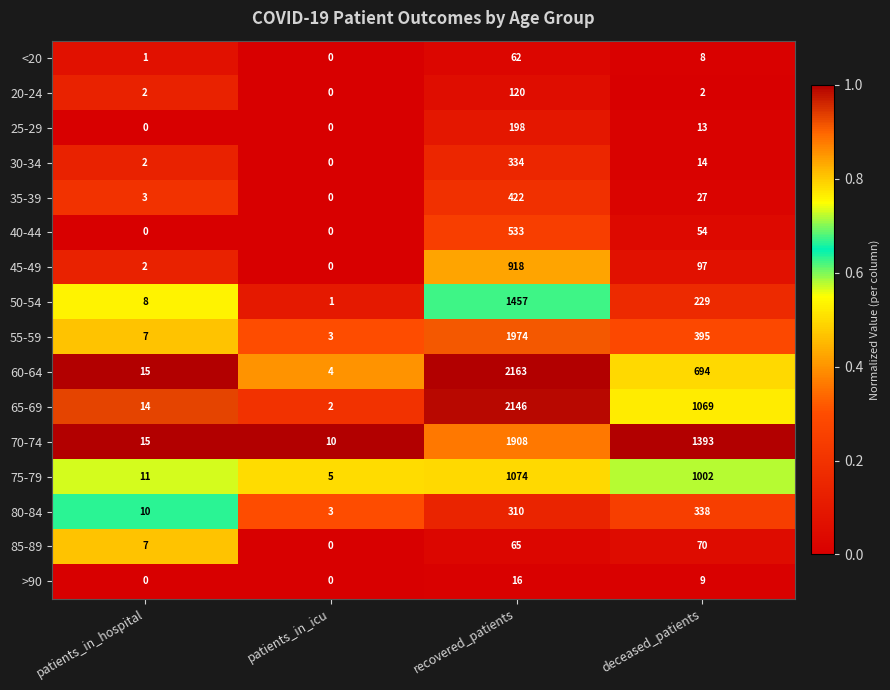

Between patients_in_icu and deceased_patients, which series saw the biggest shift?

70-74